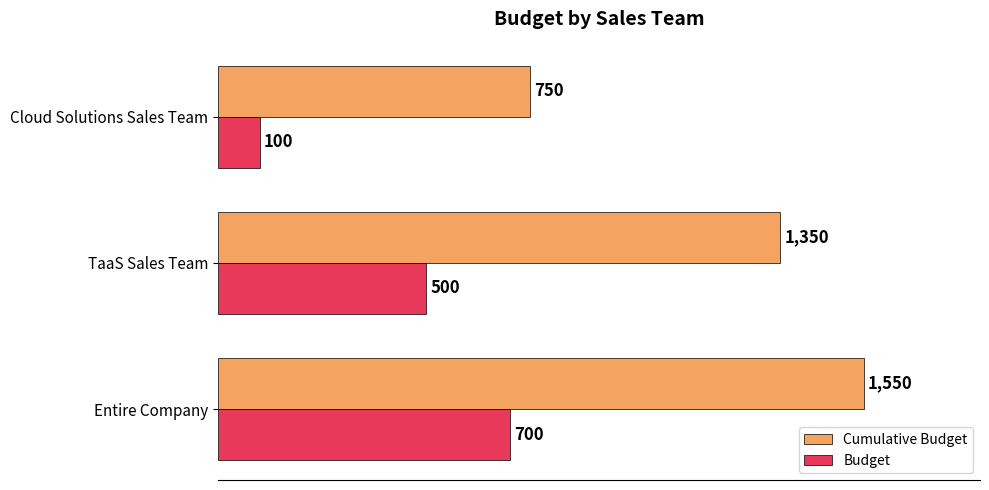

True or false: Budget has a value of 100 at Cloud Solutions Sales Team.

True